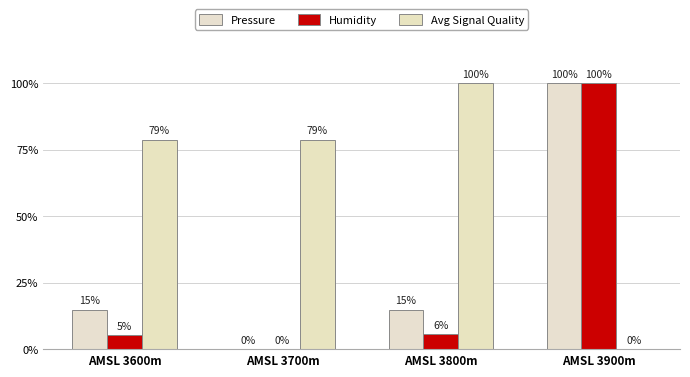

What is the difference between the maximum and second lowest values in the Pressure series?

85.2